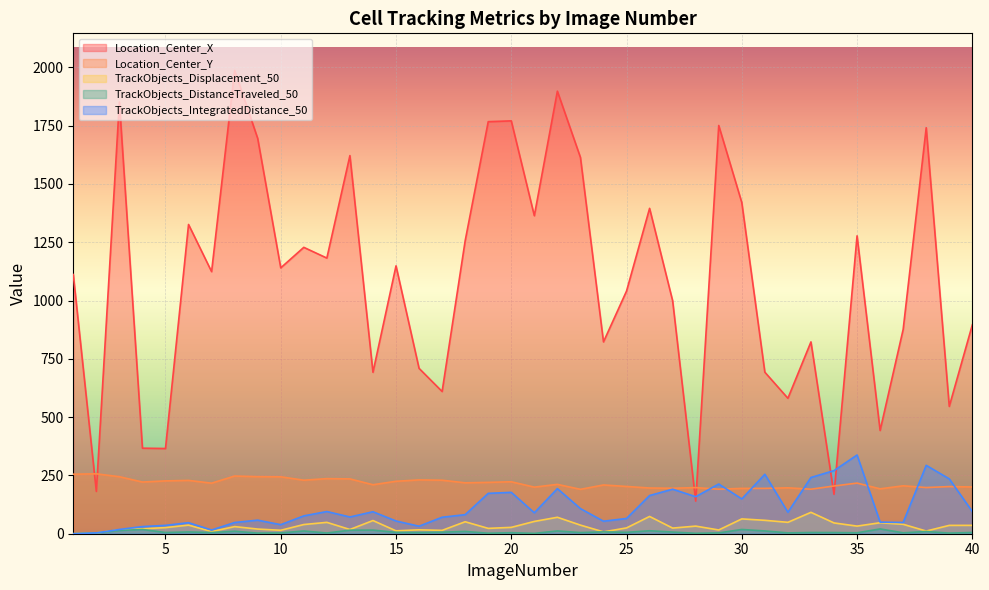

Reading right to left, what are all the values shown in this chart?

Location_Center_X: 40=895.8	39=546.0	38=1741.2	37=876.1	36=442.9	35=1277.5	34=169.0	33=822.7	32=580.9	31=692.7	30=1420.3	29=1750.8	28=139.8	27=998.9	26=1395.4	25=1040.7	24=822.7	23=1614.0	22=1898.0	21=1363.8	20=1770.6	19=1767.1	18=1256.4	17=609.9	16=709.1	15=1148.8	14=692.3	13=1621.7	12=1182.2	11=1228.2	10=1140.2	9=1695.3	8=1987.1	7=1124.0	6=1326.3	5=365.4	4=366.9	3=1851.5	2=181.5	1=1111.7
Location_Center_Y: 40=200.5	39=202.2	38=198.1	37=205.5	36=192.5	35=217.1	34=204.7	33=190.9	32=196.9	31=194.4	30=194.4	29=190.9	28=197.9	27=195.1	26=196.1	25=202.7	24=209.1	23=190.4	22=211.6	21=199.8	20=222.8	19=220.3	18=218.4	17=229.5	16=230.8	15=224.9	14=210.1	13=235.2	12=236.3	11=229.6	10=244.1	9=244.6	8=247.4	7=216.8	6=228.7	5=226.6	4=221.6	3=244.5	2=256.9	1=255.3
TrackObjects_Displacement_50: 40=35.9	39=35.8	38=11.4	37=40.4	36=47.1	35=32.6	34=46.3	33=91.7	32=48.9	31=57.5	30=63.5	29=16.1	28=32.6	27=24.2	26=74.1	25=24.9	24=7.9	23=36.9	22=70.5	21=52.7	20=27.2	19=22.9	18=51.3	17=14.4	16=16.7	15=12.3	14=56.5	13=18.1	12=48.7	11=39.4	10=14.8	9=20.0	8=30.5	7=9.2	6=37.0	5=26.2	4=21.1	3=16.6	2=3.5	1=0.0
TrackObjects_DistanceTraveled_50: 40=5.3	39=2.6	38=9.5	37=3.8	36=20.5	35=4.0	34=5.0	33=5.2	32=3.5	31=11.9	30=18.2	29=3.5	28=1.8	27=7.1	26=12.7	25=5.9	24=7.9	23=4.9	22=11.8	21=1.4	20=4.3	19=2.1	18=9.8	17=6.6	16=5.0	15=5.9	14=15.5	13=15.2	12=3.1	11=11.7	10=3.5	9=2.6	8=10.6	7=4.9	6=7.6	5=5.2	4=18.3	3=13.9	2=3.5	1=0.0
TrackObjects_IntegratedDistance_50: 40=95.1	39=235.2	38=293.3	37=48.2	36=49.7	35=337.6	34=270.6	33=241.2	32=92.0	31=255.0	30=149.2	29=213.1	28=158.8	27=190.9	26=163.8	25=65.4	24=53.7	23=107.8	22=193.3	21=89.8	20=177.4	19=173.1	18=81.7	17=70.7	16=32.2	15=54.6	14=94.3	13=71.8	12=95.2	11=76.5	10=38.8	9=58.1	8=48.1	7=15.9	6=47.4	5=35.8	4=30.6	3=18.3	2=3.5	1=0.0